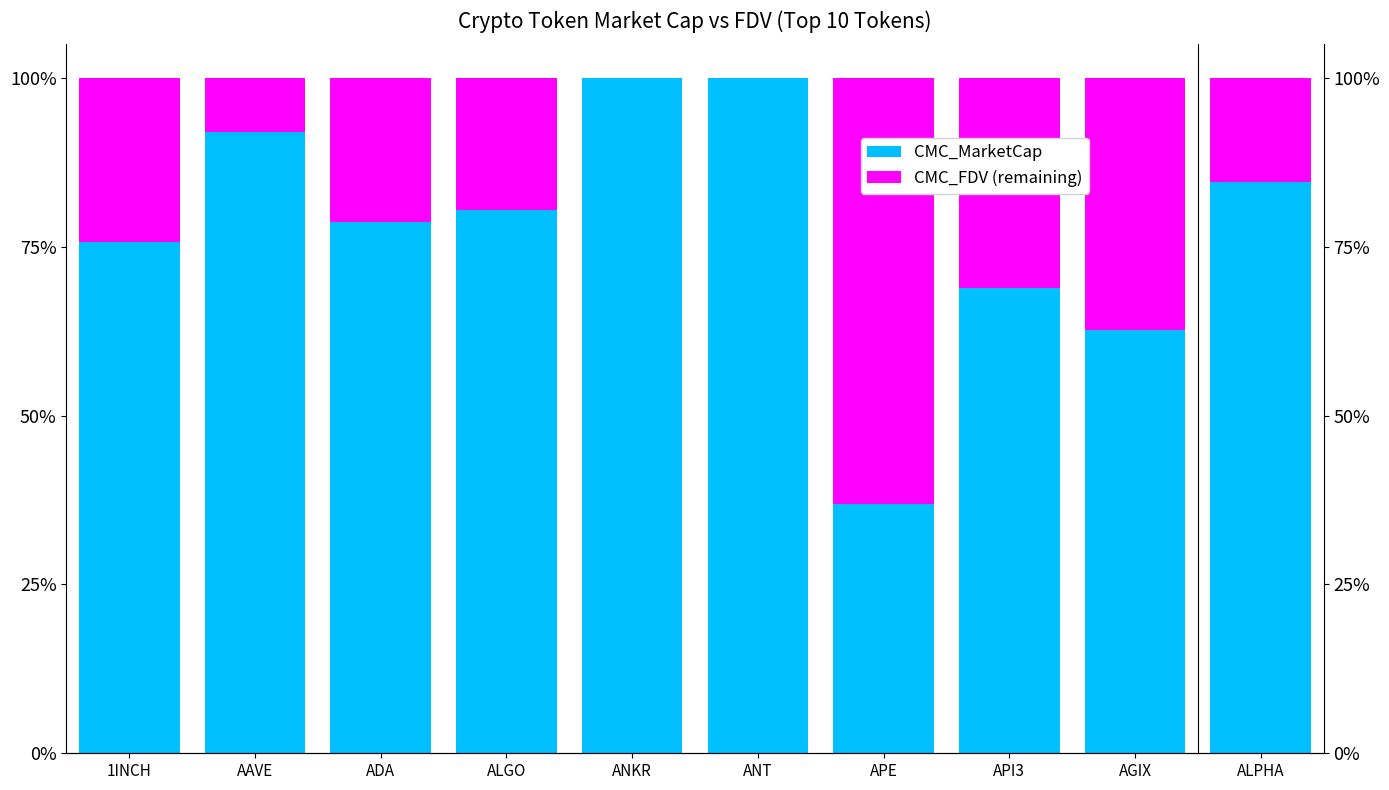

Is it true that CMC_MarketCap equals 0.4 at ALGO?

False